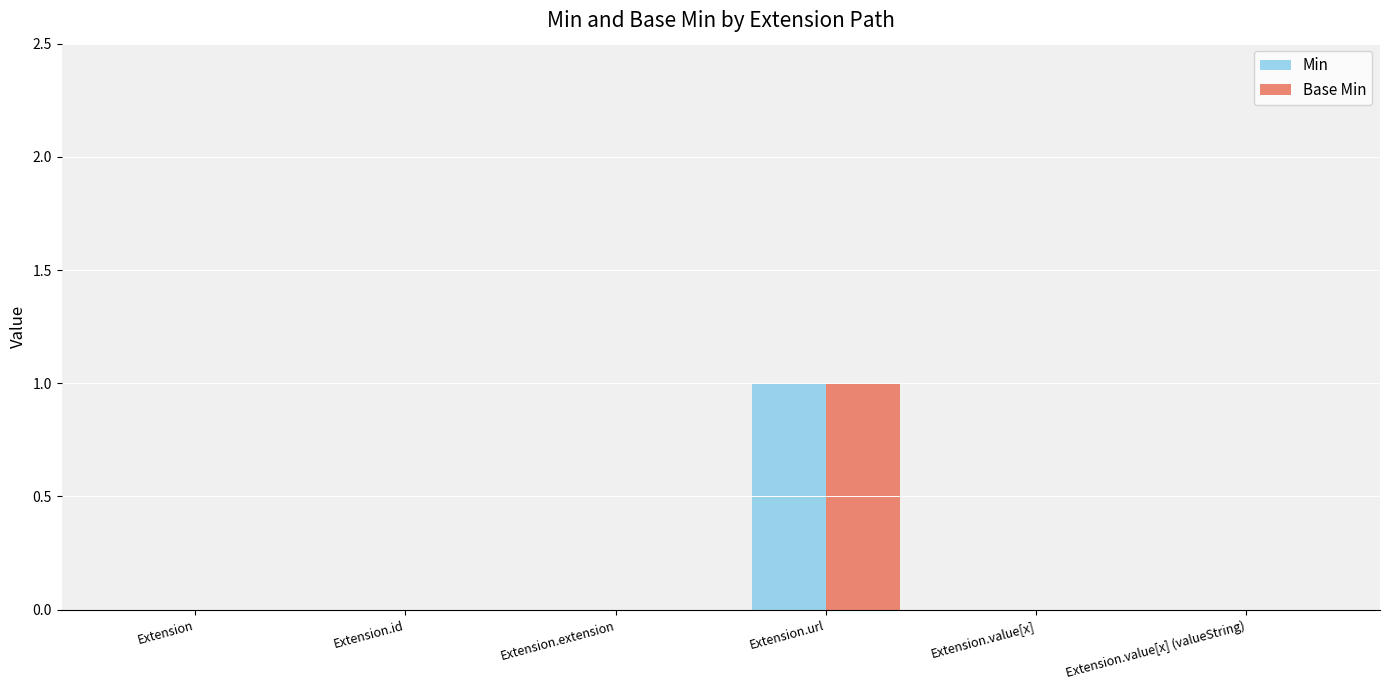

At which category does the chart reach its peak across all series?

Extension.url